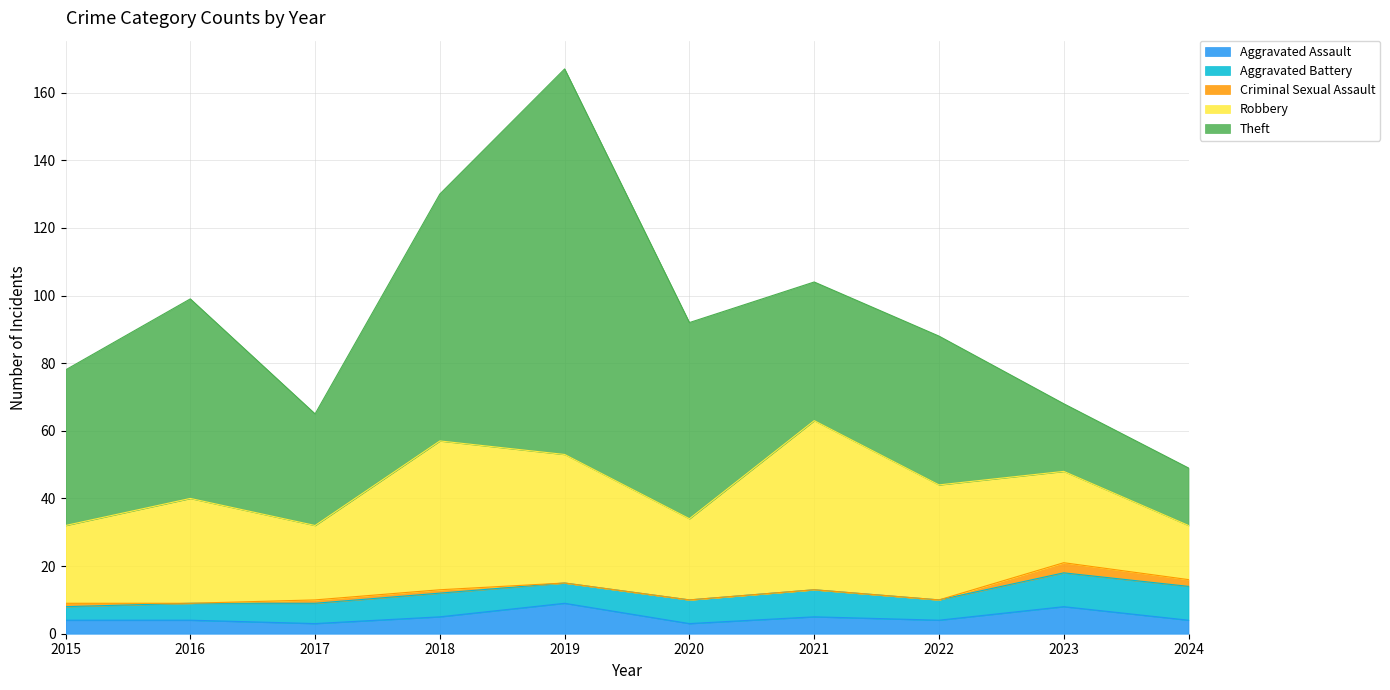

Rank the categories by Theft value from lowest to highest.

2024, 2023, 2017, 2021, 2022, 2015, 2020, 2016, 2018, 2019